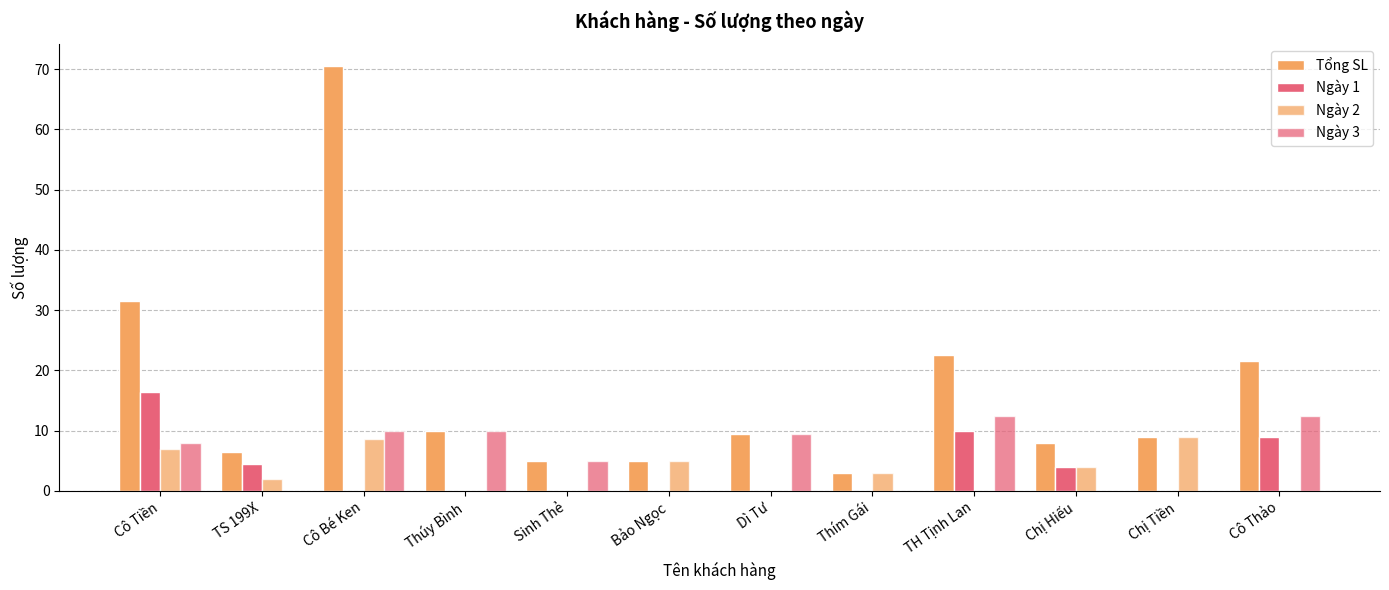

How many distinct data groups are displayed?

4